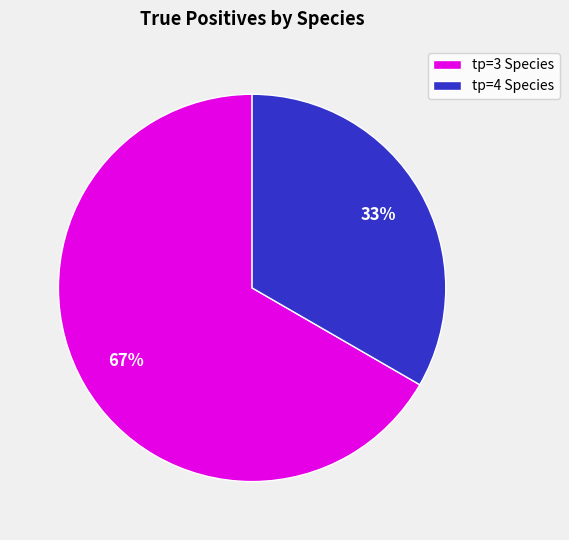

True or false: tp=4 Species accounts for 33% of the total.

True